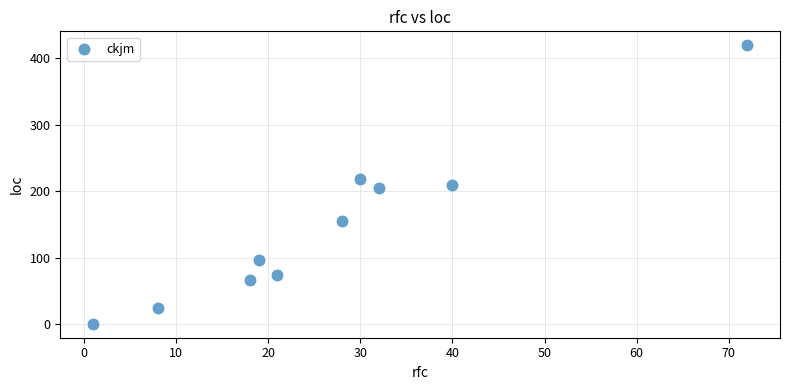

What is the range of Y values (max minus min)?

418